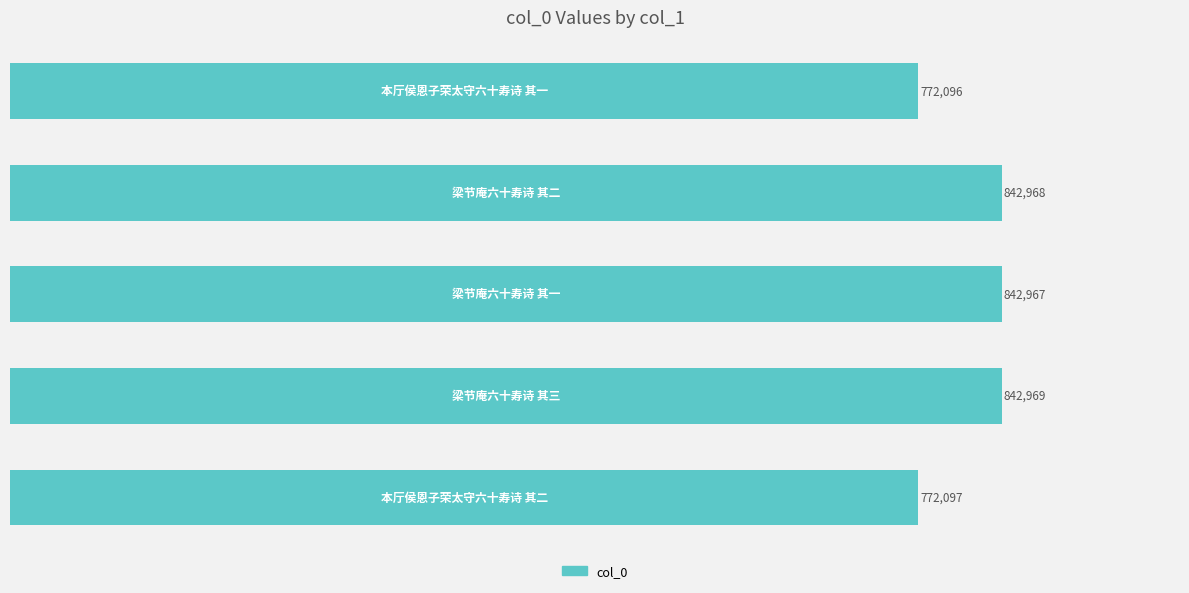

Reading top to bottom, extract all data points from this chart.

772096	842968	842967	842969	772097